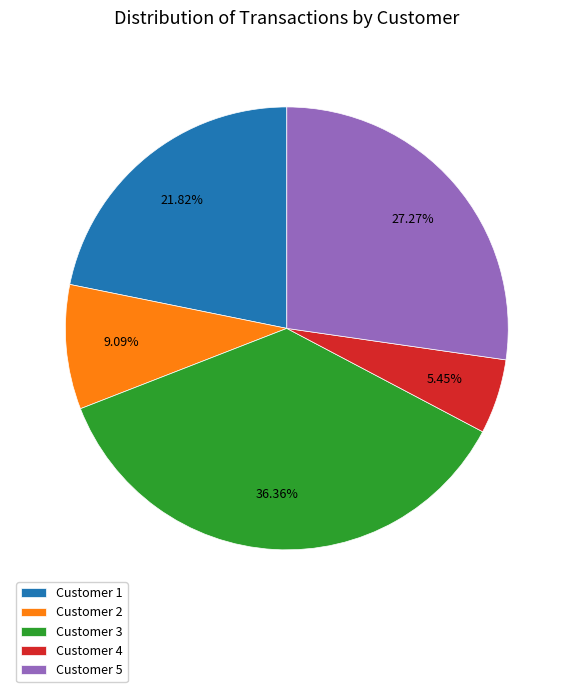

Between Customer 1 and Customer 2, which is larger?

Customer 1